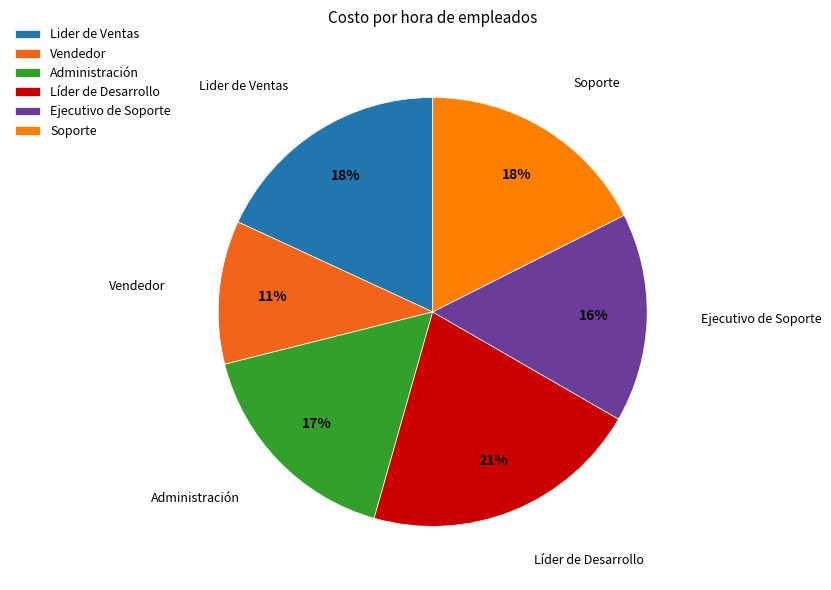

What percentage is the Líder de Desarrollo slice, to the nearest percent?

21%